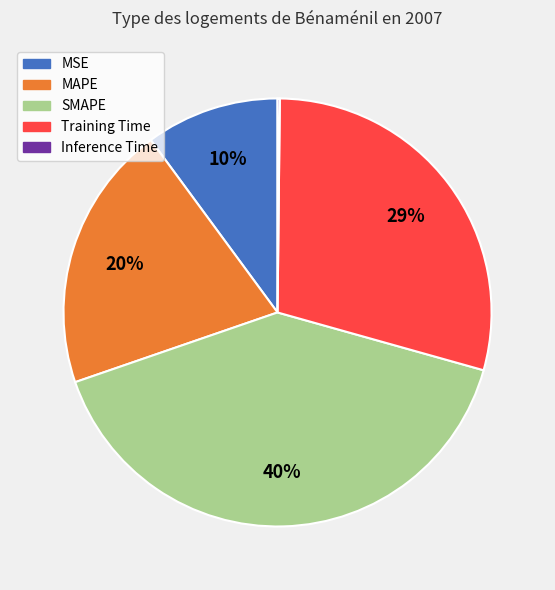

Is it true that SMAPE is 49% of the pie?

False